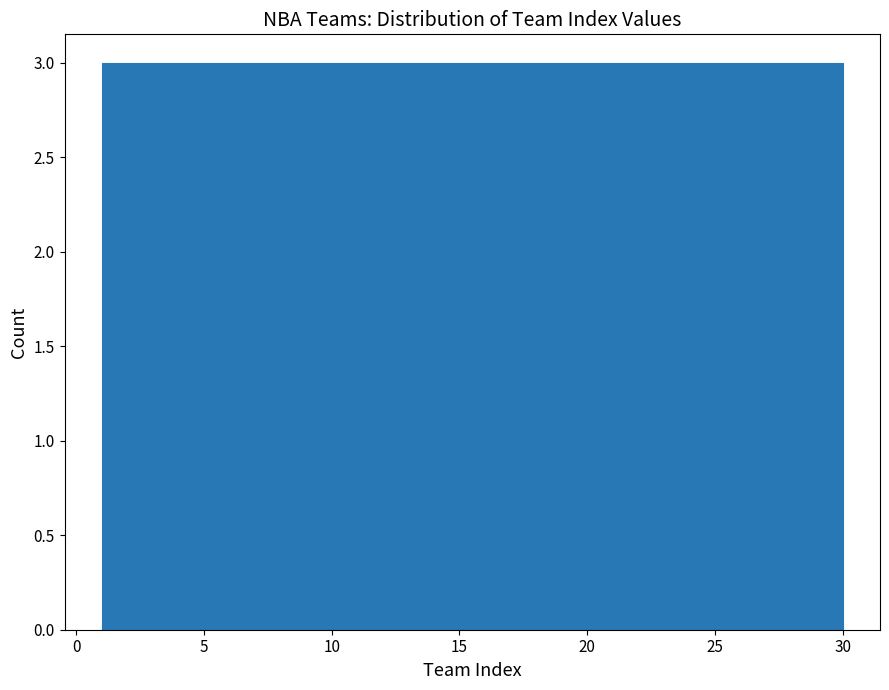

Reading left to right, list every bar in this chart as the range it spans on the x-axis followed by its height. Neither the bar edges nor the heights are printed on the chart, so give them approximately, as read against the axes.

1.0 to 3.9: 3
3.9 to 6.8: 3
6.8 to 9.7: 3
9.7 to 12.6: 3
12.6 to 15.5: 3
15.5 to 18.4: 3
18.4 to 21.3: 3
21.3 to 24.2: 3
24.2 to 27.1: 3
27.1 to 30.0: 3